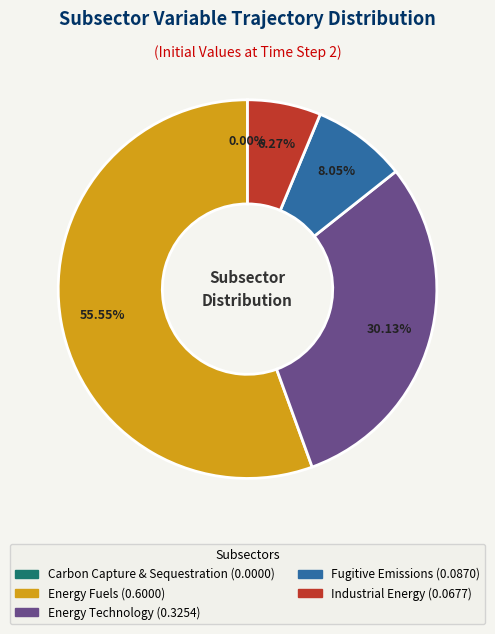

What is the largest slice in the pie chart?

Energy Fuels